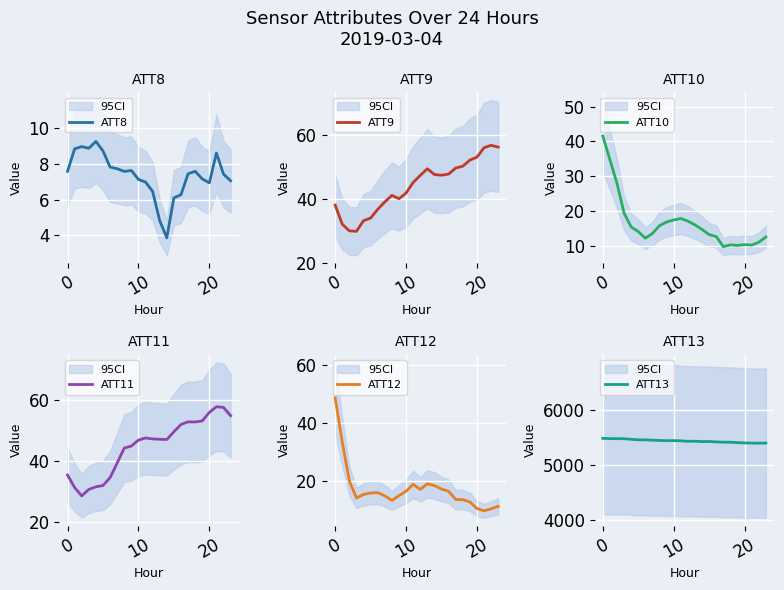

Does the chart display data point markers on the line(s)?

No